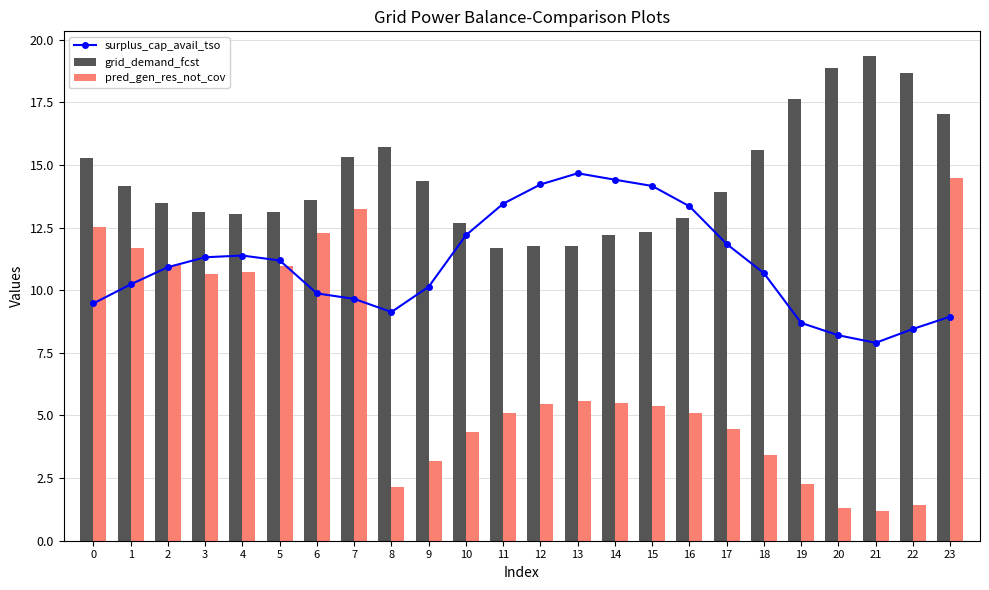

How many data points in surplus_cap_avail_tso are less than 10?

9